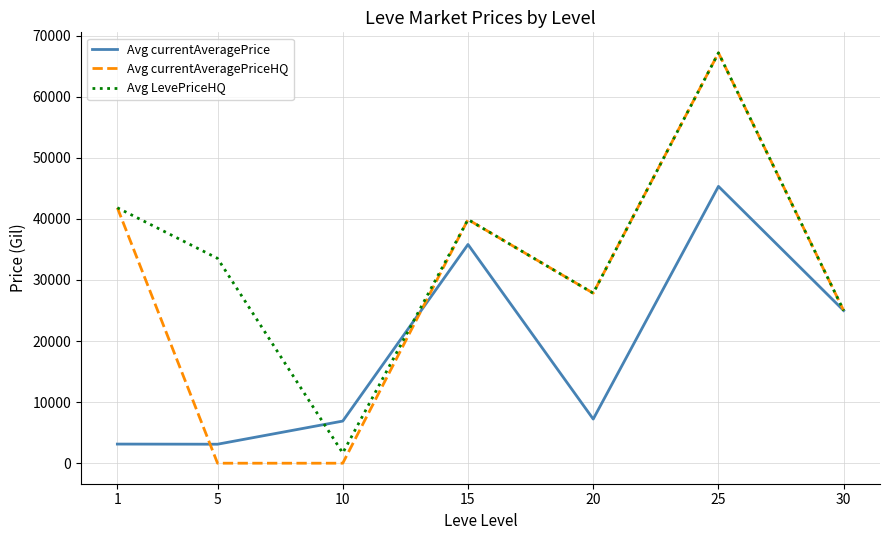

Where does the Avg currentAveragePrice series first go above 7224?

15